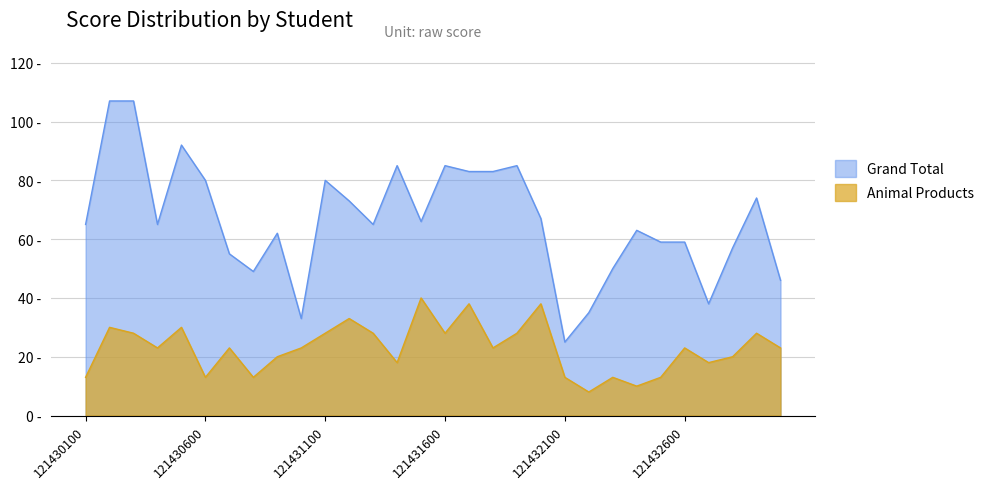

How many lines are shown in the chart?

2